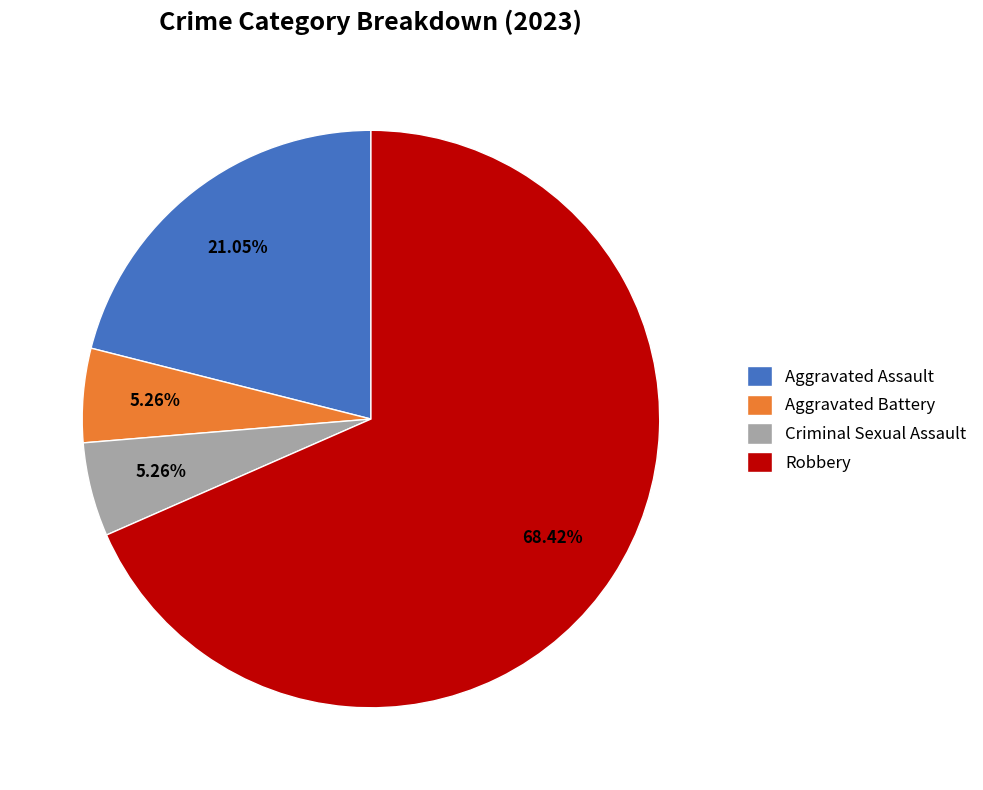

What percentage is the Aggravated Assault slice, to the nearest percent?

21%